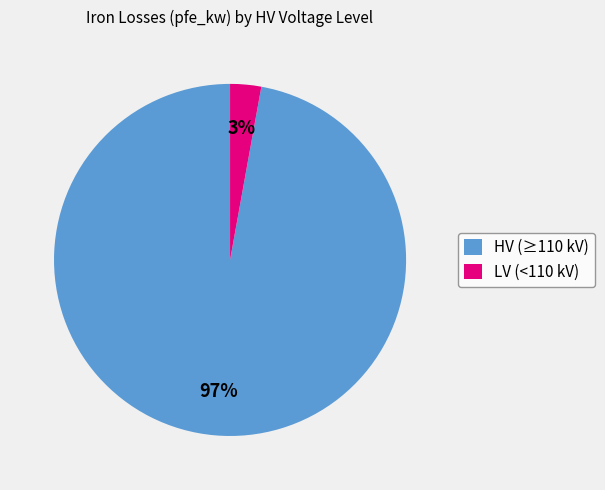

Is there any slice that represents more than half of the pie?

Yes